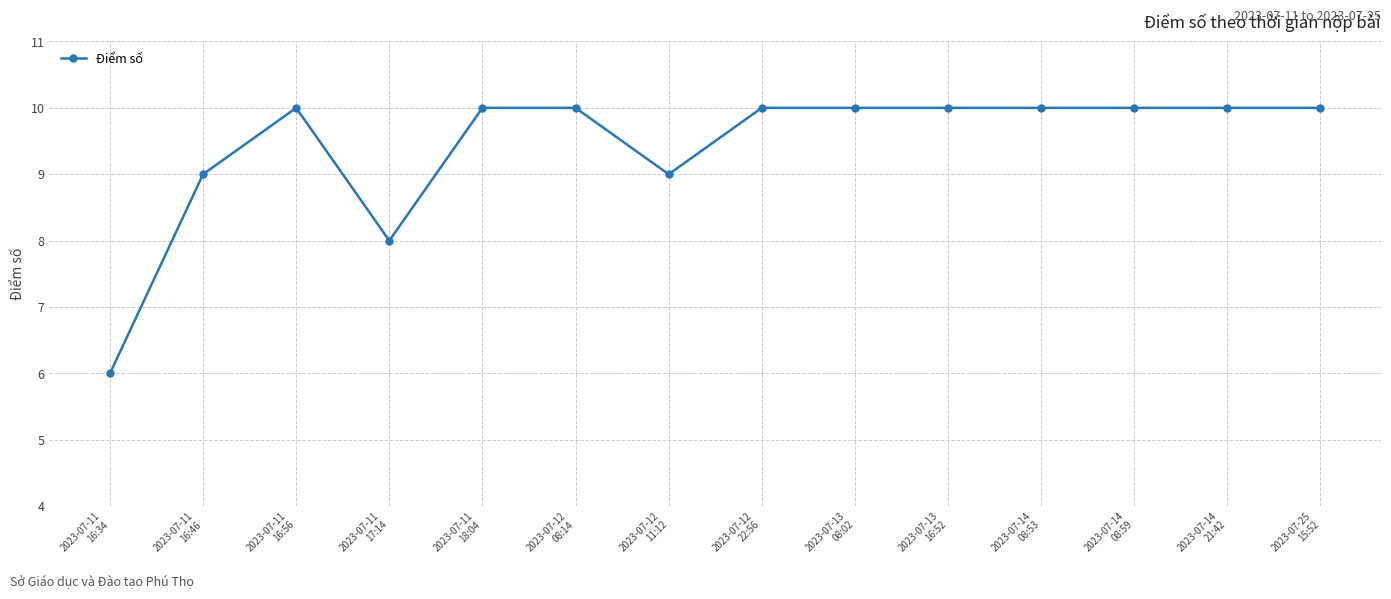

The chart shows a value of 10 at 2023-07-11
16:56. True or false?

True